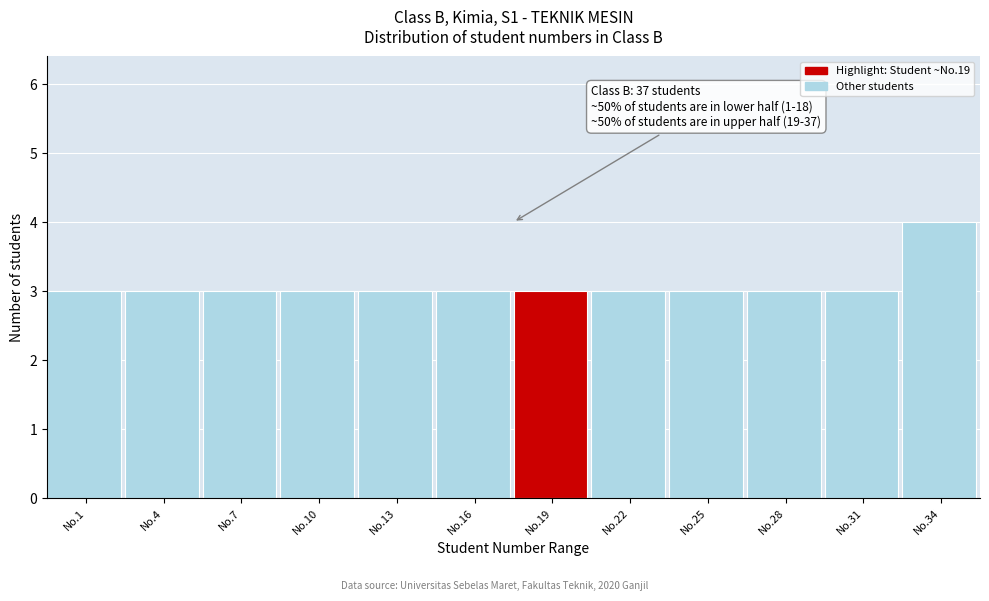

Reading left to right, list all the values displayed in this chart.

3	3	3	3	3	3	3	3	3	3	3	4